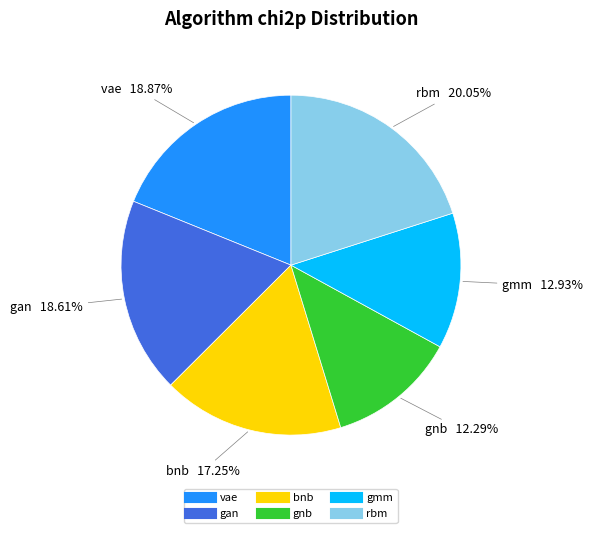

Does bnb represent more than half of the total?

No